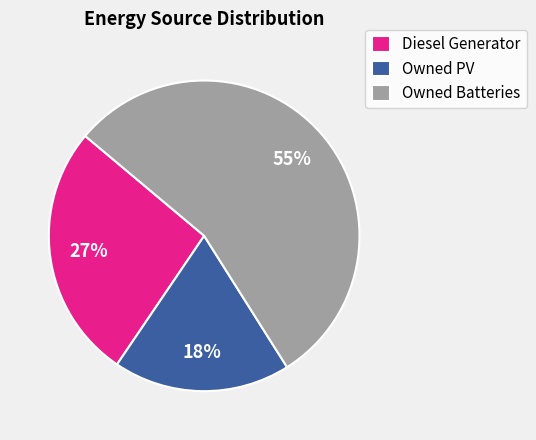

True or false: Owned PV accounts for 18% of the total.

True